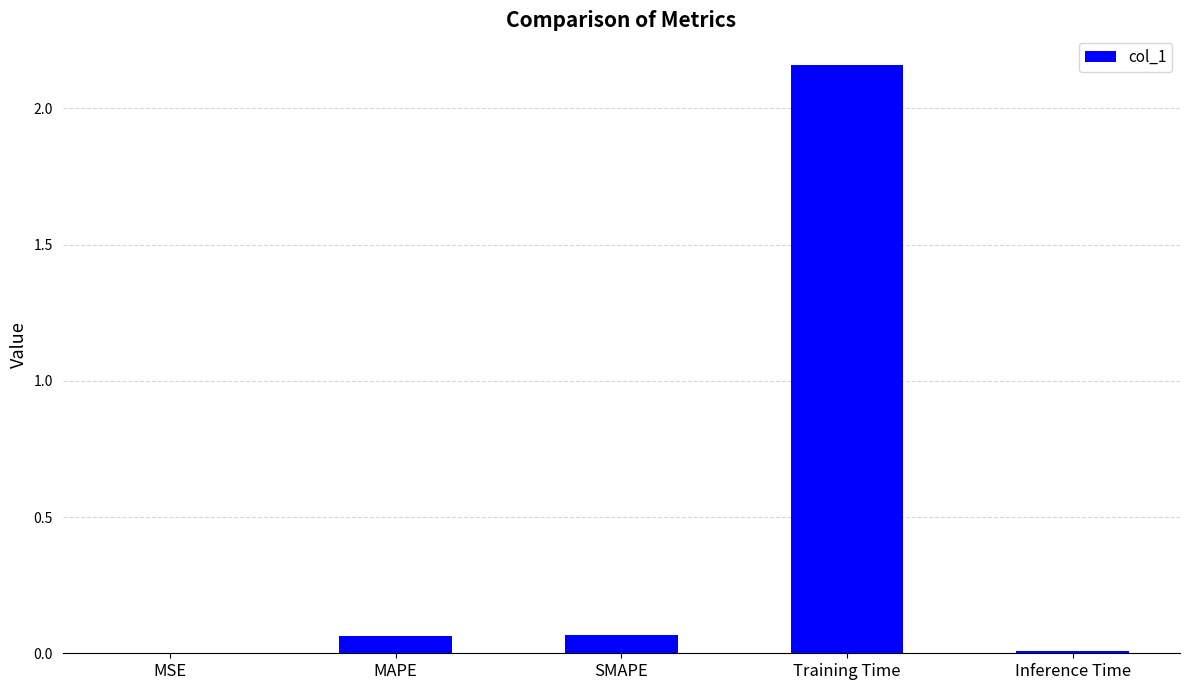

The value at Inference Time is 0.0. True or false?

True